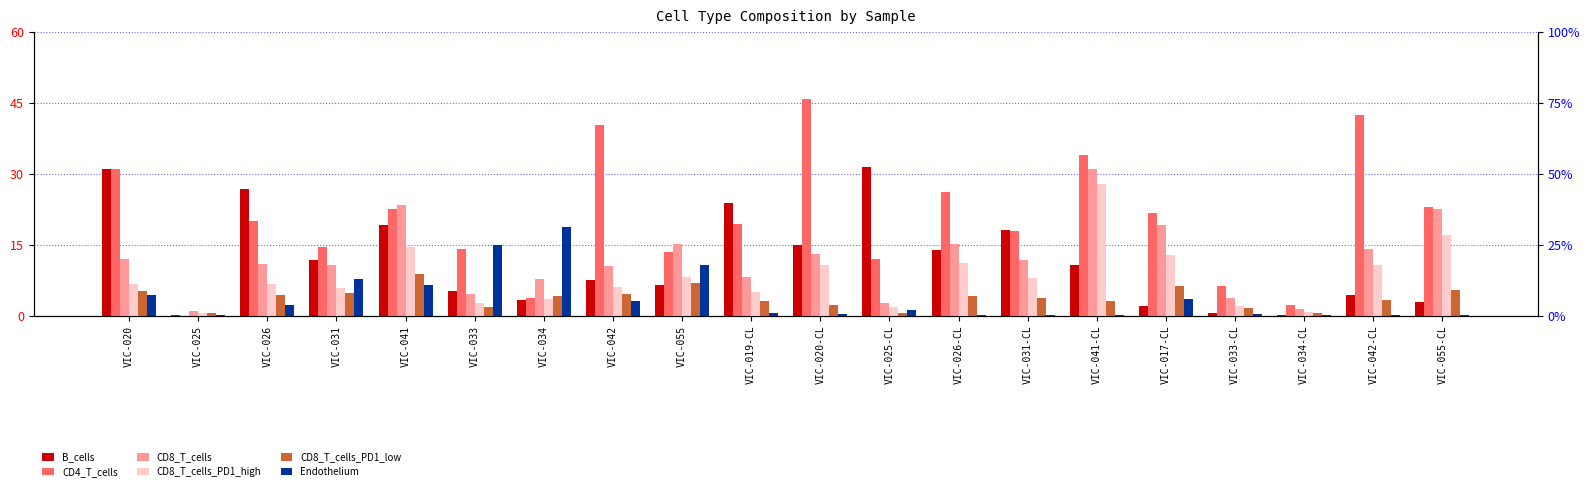

Reading right to left, what are all the values shown in this chart?

B_cells: 3.0	4.4	0.1	0.6	2.1	10.8	18.0	13.8	31.5	15.0	23.8	6.4	7.6	3.3	5.2	19.2	11.8	26.8	0.2	31.1
CD4_T_cells: 22.9	42.4	2.3	6.2	21.8	34.0	17.8	26.2	12.0	45.9	19.3	13.5	40.3	3.8	14.1	22.6	14.5	20.1	0.0	30.9
CD8_T_cells: 22.6	14.2	1.3	3.7	19.3	31.0	11.8	15.2	2.6	13.0	8.2	15.1	10.6	7.7	4.7	23.4	10.7	11.0	1.1	12.0
CD8_T_cells_PD1_high: 17.1	10.8	0.8	2.1	12.9	27.9	8.0	11.1	2.0	10.8	5.1	8.2	6.0	3.5	2.8	14.5	5.9	6.6	0.6	6.8
CD8_T_cells_PD1_low: 5.5	3.4	0.6	1.6	6.3	3.1	3.8	4.1	0.7	2.2	3.1	6.8	4.5	4.2	1.9	8.9	4.9	4.3	0.5	5.2
Endothelium: 0.1	0.1	0.1	0.5	3.5	0.2	0.2	0.3	1.3	0.4	0.5	10.6	3.2	18.8	14.9	6.5	7.7	2.2	0.2	4.4